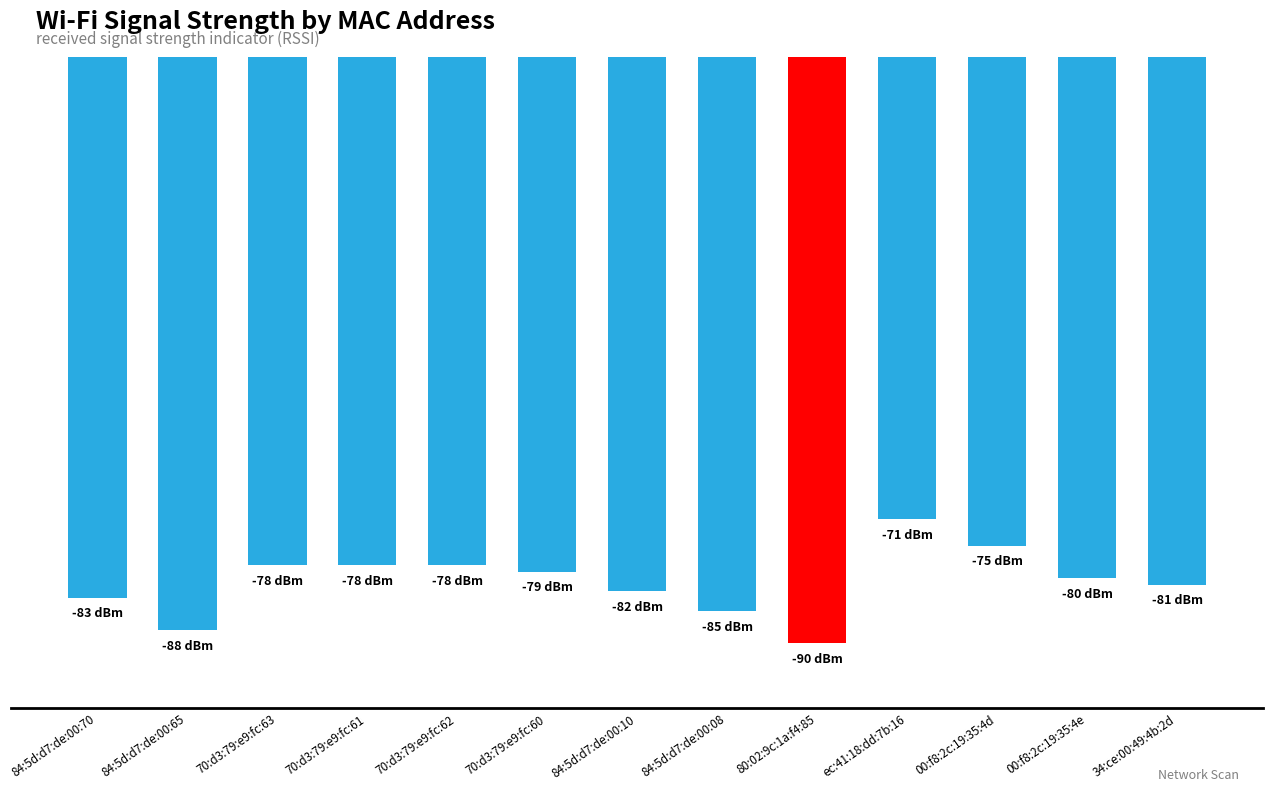

Are the bars horizontal?

No